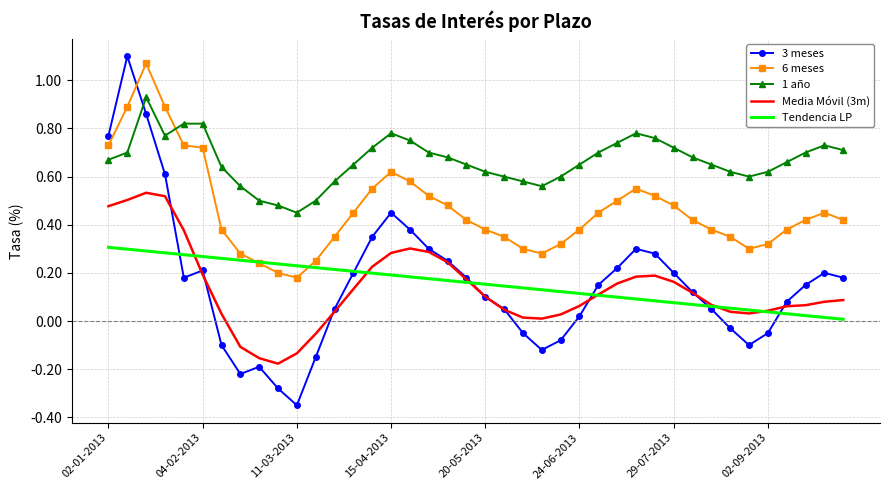

Which series has the largest range (max minus min)?

3 meses